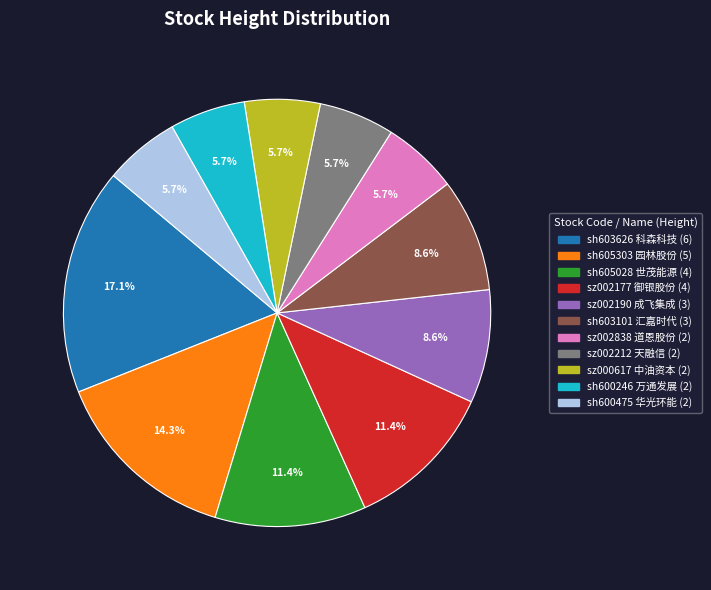

To the nearest percent, what is the difference between the largest and smallest slice percentages?

11%